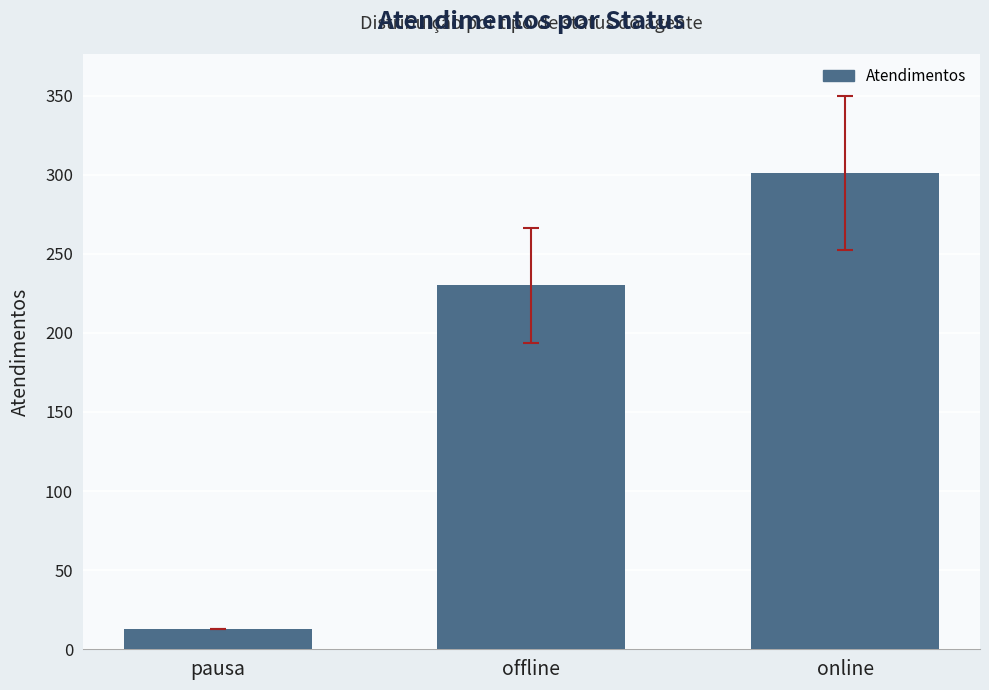

What is the ratio of the value at offline to the value at online?

0.8